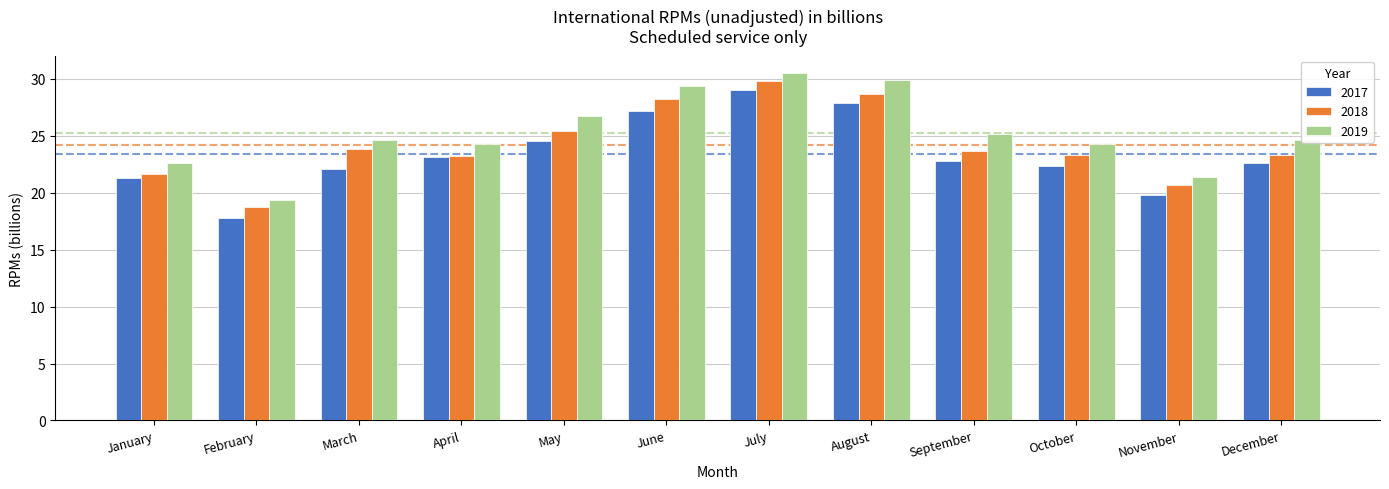

List the series in order of their peak value, lowest first.

2017, 2018, 2019